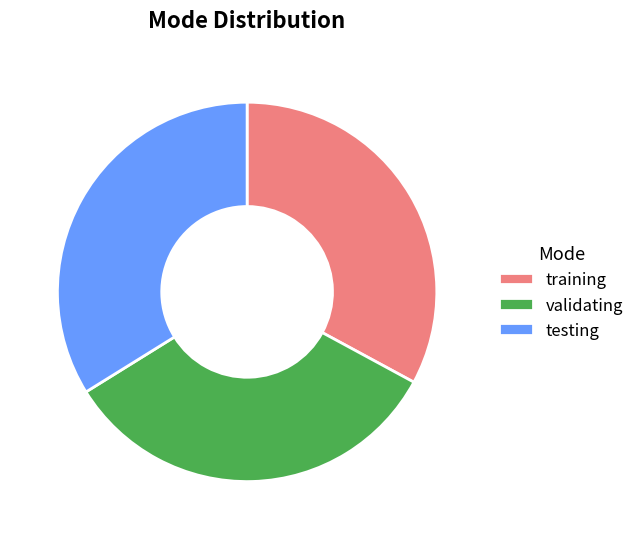

What is the largest slice in the pie chart?

testing